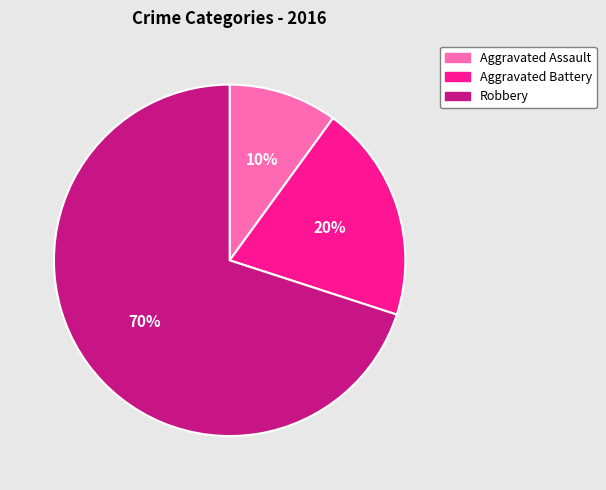

Which category has the smallest portion of the pie?

Aggravated Assault